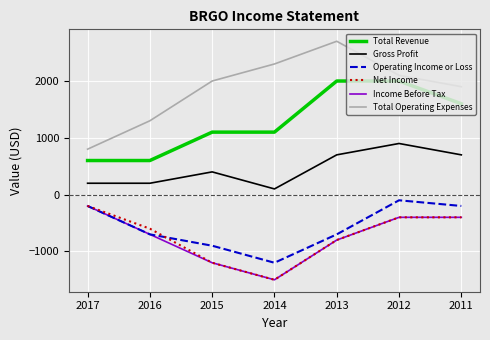

True or false: Total Operating Expenses and Operating Income or Loss intersect in this chart.

False